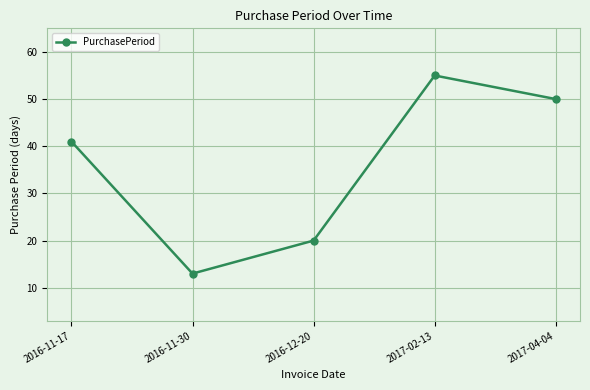

What is the smallest value displayed?

13